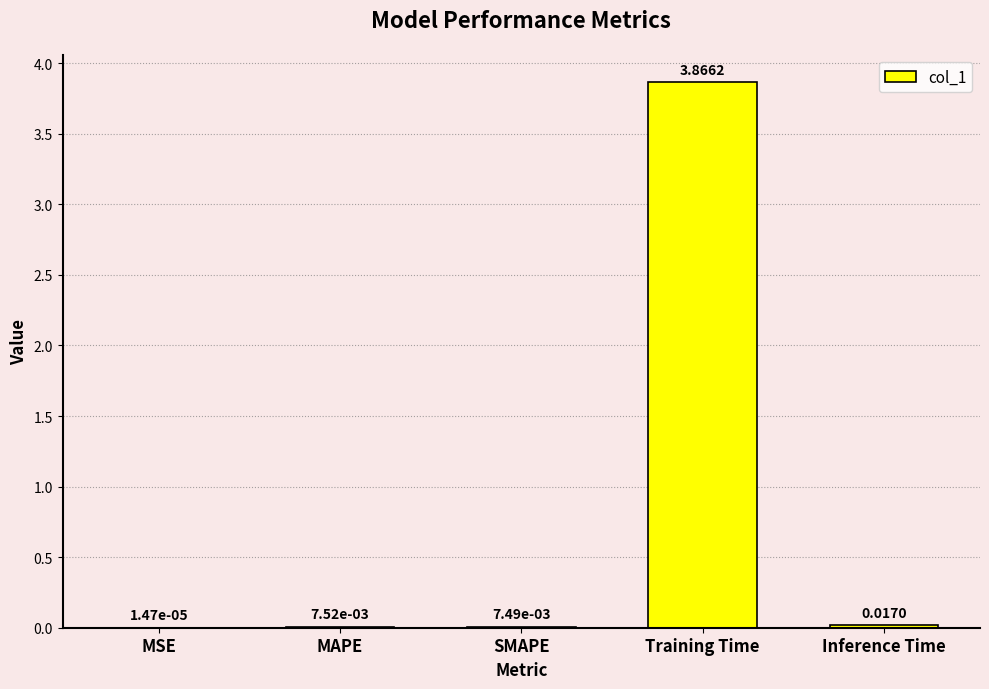

At which category does the chart reach its peak across all series?

Training Time